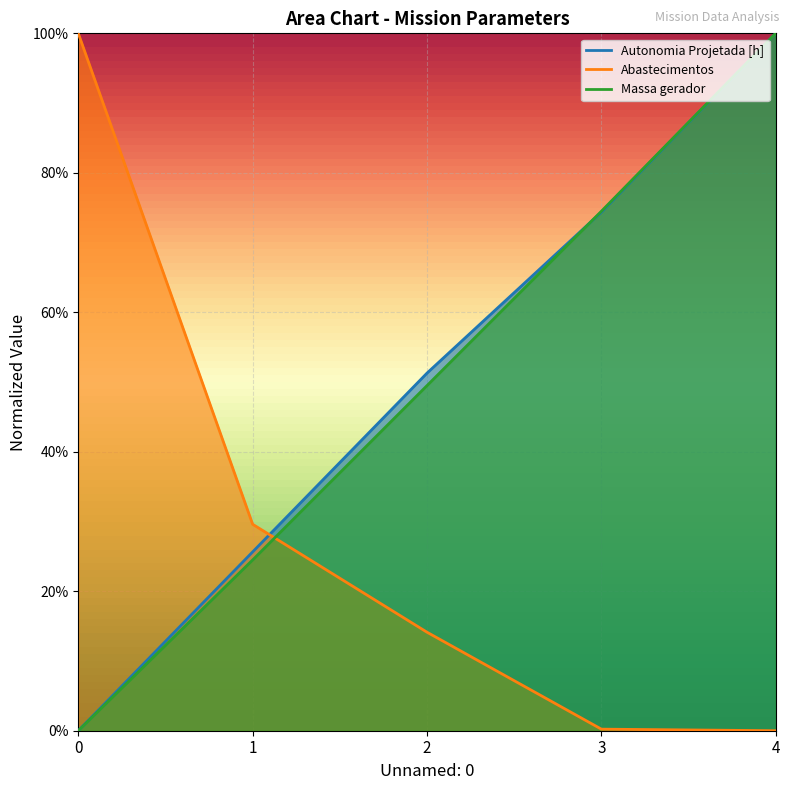

True or false: Autonomia Projetada [h] and Abastecimentos intersect in this chart.

True